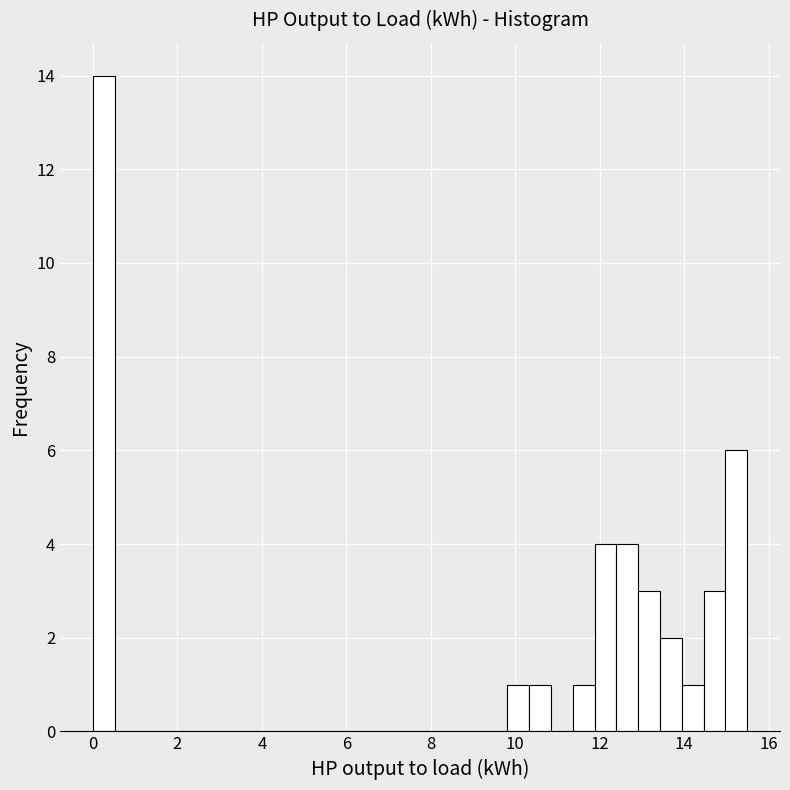

Around what value on the x-axis is the tallest bar? Give the approximate position of its centre, as read against the axis.

0.2